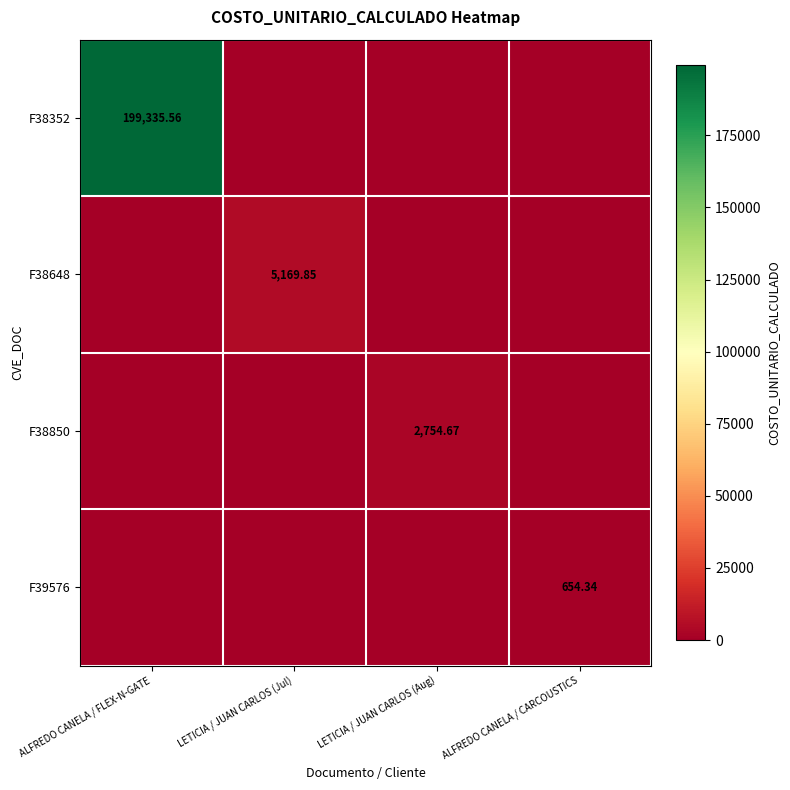

What is the difference between the highest and lowest values at ALFREDO CANELA / CARCOUSTICS?

654.3